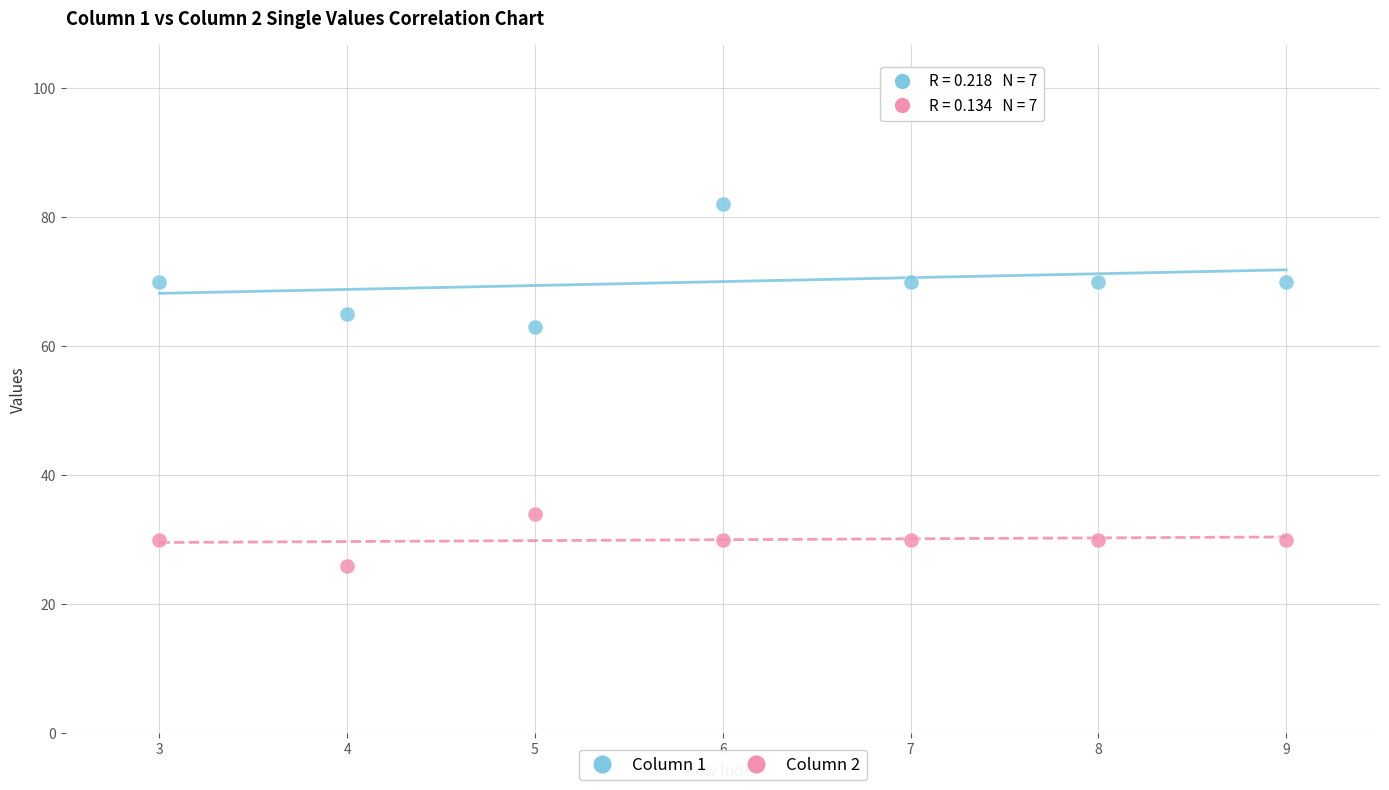

Across all series, what Y value is closest to 54?

63